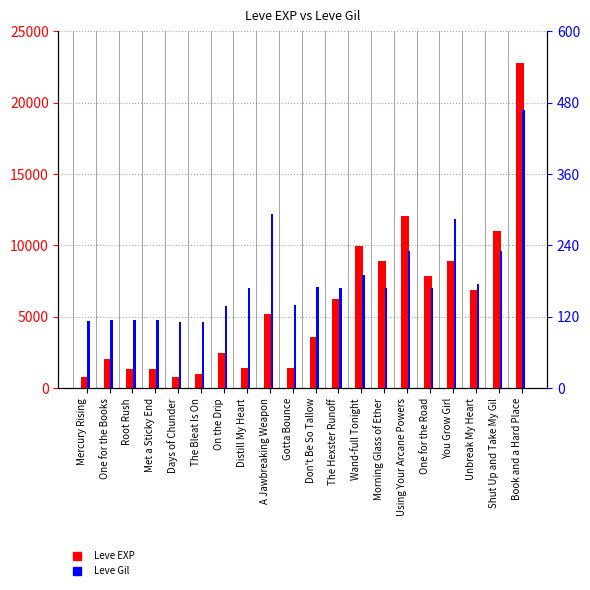

Reading left to right, extract all data points from this chart.

Leve EXP: 800	2040	1330	1330	800	980	2490	1420	5220	1420	3600	6280	9990	8930	12030	7880	8930	6880	11040	22790
Leve Gil: 113	114	114	115	112	112	139	169	293	140	170	169	191	169	230	168	284	175	230	468